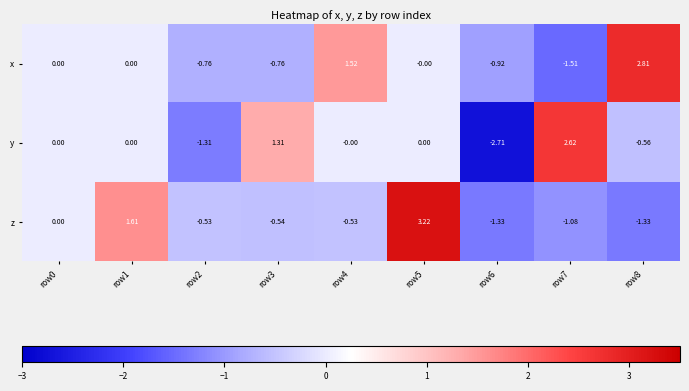

At row2, list the series in order from largest to smallest.

z, x, y